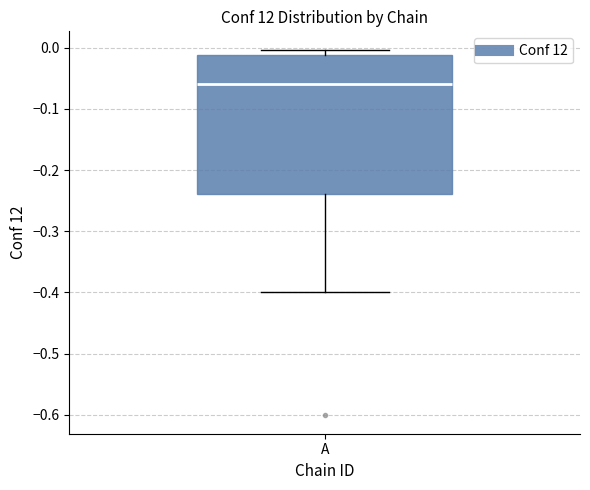

Read this box plot against the y-axis: the position of the median line, the range covered by the box, and the ends of both whiskers. The values are not printed on the chart, so give them approximately, as read against the axis.

median -0.06, box -0.24 to -0.01, whiskers -0.40 to 0.00